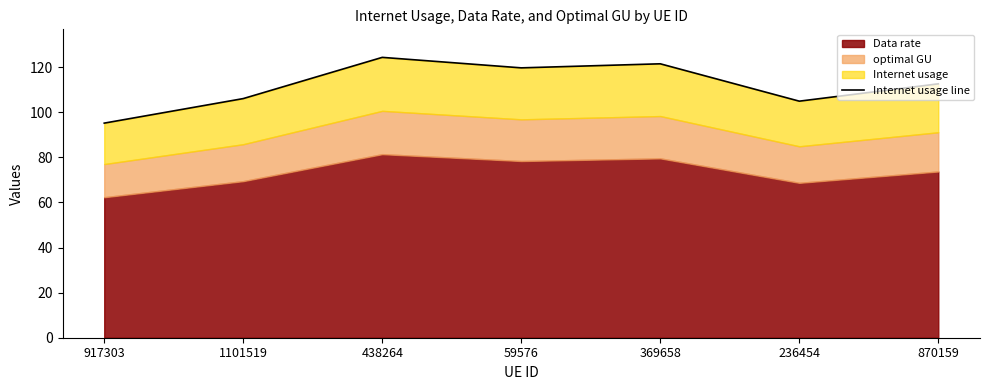

What is the difference between the maximum and second lowest values?

19.4